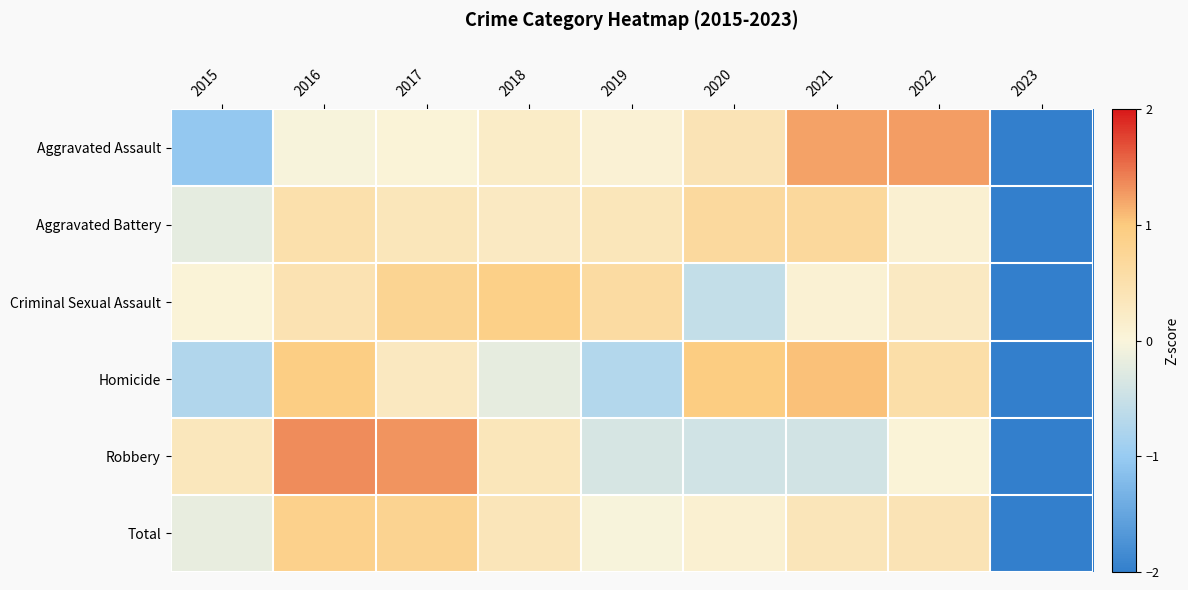

Reading left to right, list all the values displayed in this chart.

Aggravated Assault: 2015=-1.0	2016=-0.0	2017=0.0	2018=0.2	2019=0.1	2020=0.4	2021=1.2	2022=1.3	2023=-2.2
Aggravated Battery: 2015=-0.2	2016=0.5	2017=0.3	2018=0.3	2019=0.4	2020=0.7	2021=0.7	2022=0.1	2023=-2.7
Criminal Sexual Assault: 2015=0.0	2016=0.4	2017=0.8	2018=0.9	2019=0.6	2020=-0.6	2021=0.1	2022=0.3	2023=-2.6
Homicide: 2015=-0.7	2016=0.9	2017=0.3	2018=-0.2	2019=-0.7	2020=1.0	2021=1.1	2022=0.5	2023=-2.1
Robbery: 2015=0.3	2016=1.3	2017=1.3	2018=0.4	2019=-0.4	2020=-0.4	2021=-0.4	2022=0.0	2023=-2.2
Total: 2015=-0.2	2016=0.9	2017=0.8	2018=0.4	2019=-0.0	2020=0.1	2021=0.4	2022=0.4	2023=-2.7